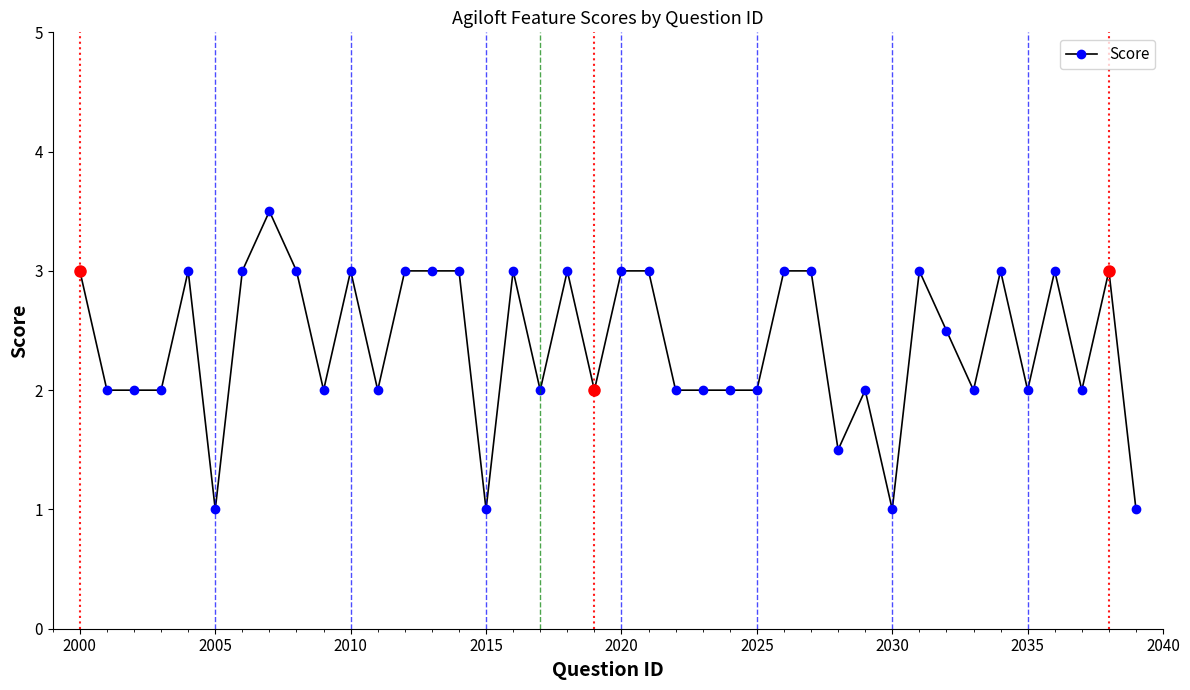

True or false: there are more than 1 points higher than both neighbors.

True